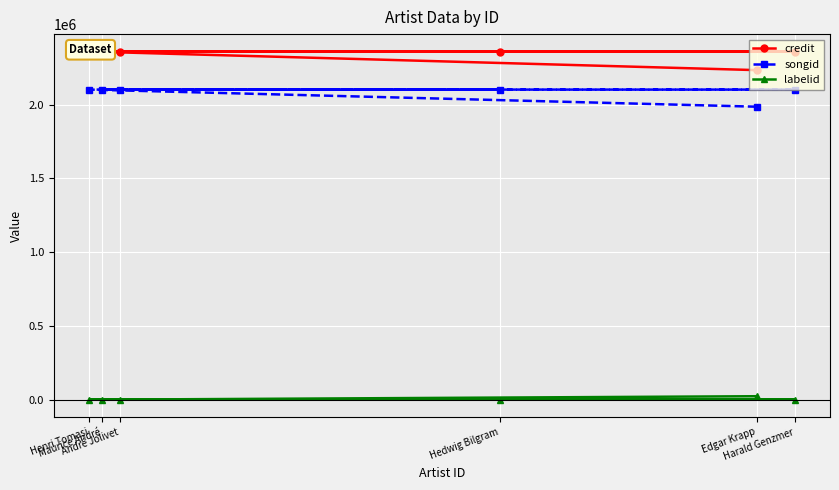

True or false: labelid has a value of 1225 at Hedwig Bilgram.

True